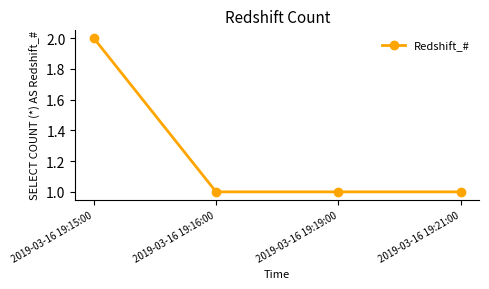

What is the label of the 4th point from the right?

2019-03-16 19:15:00